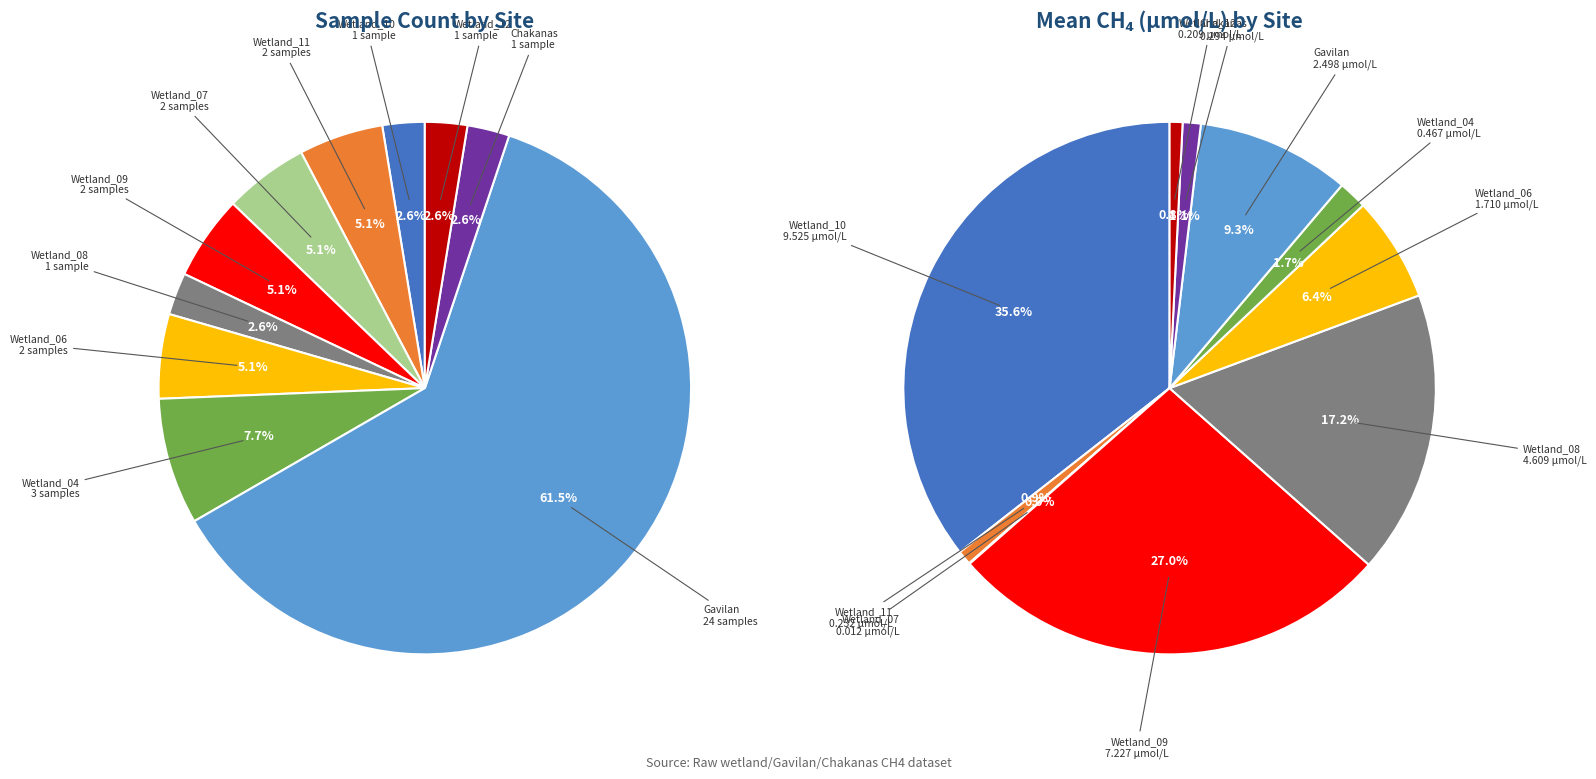

To the nearest percent, what percentage of the pie is Wetland_06?

5%